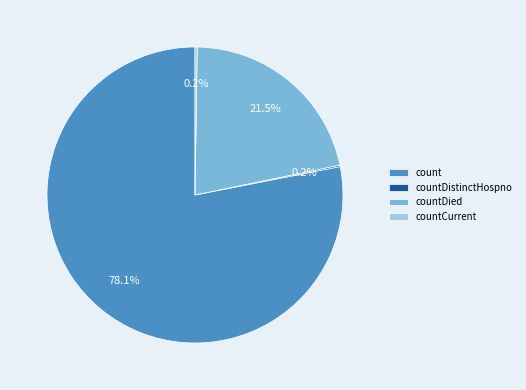

What percentage is NOT represented by count?

21.9%